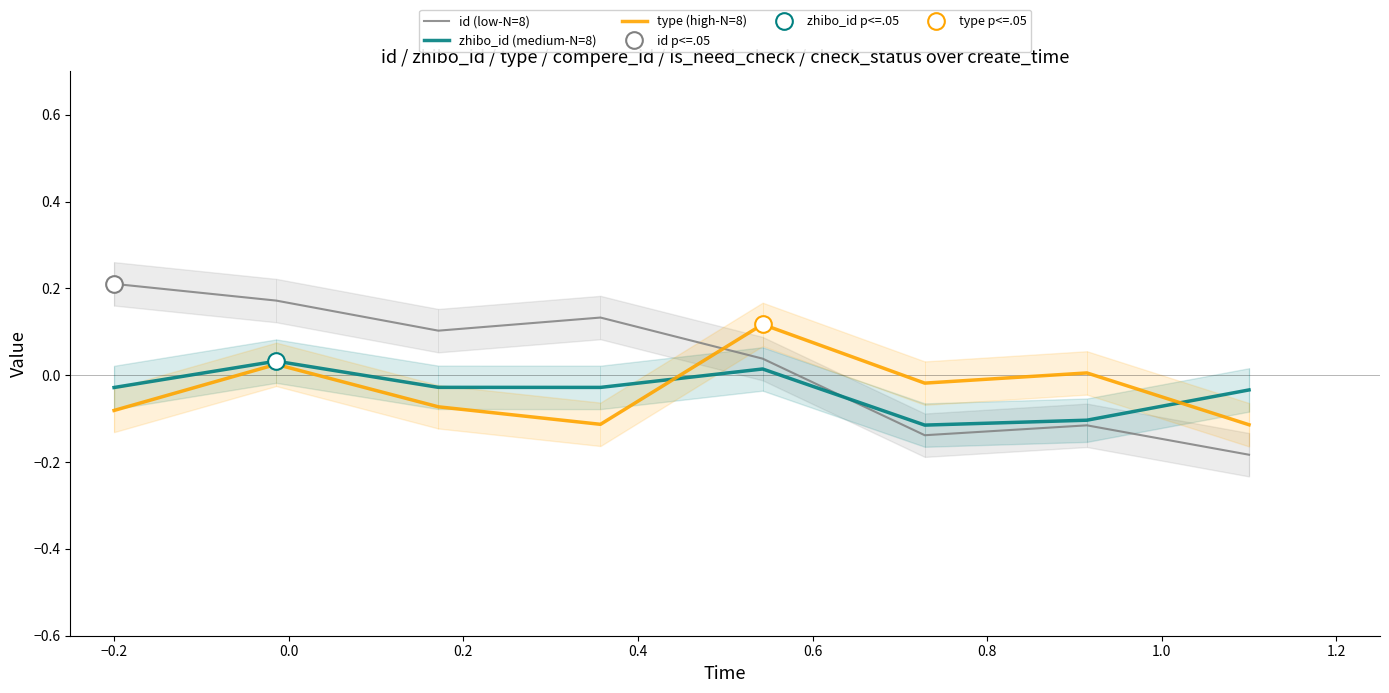

What are all the series names shown in the legend?

id (low-N=8), zhibo_id (medium-N=8), type (high-N=8)